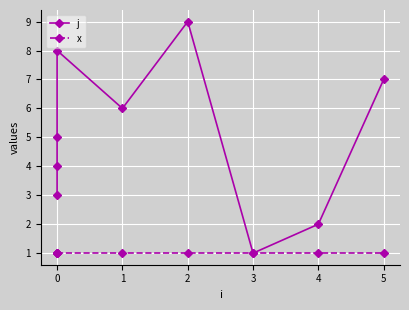

Which series has the largest range (max minus min)?

j